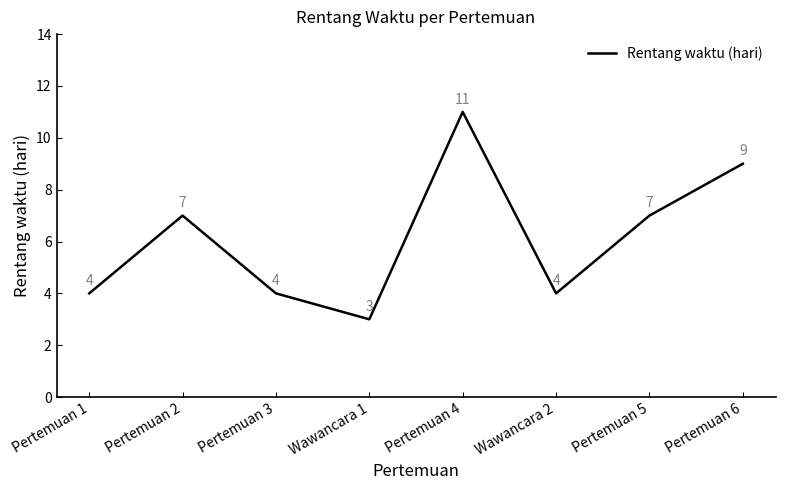

Reading left to right, what are all the values shown in this chart?

Pertemuan 1=4	Pertemuan 2=7	Pertemuan 3=4	Wawancara 1=3	Pertemuan 4=11	Wawancara 2=4	Pertemuan 5=7	Pertemuan 6=9